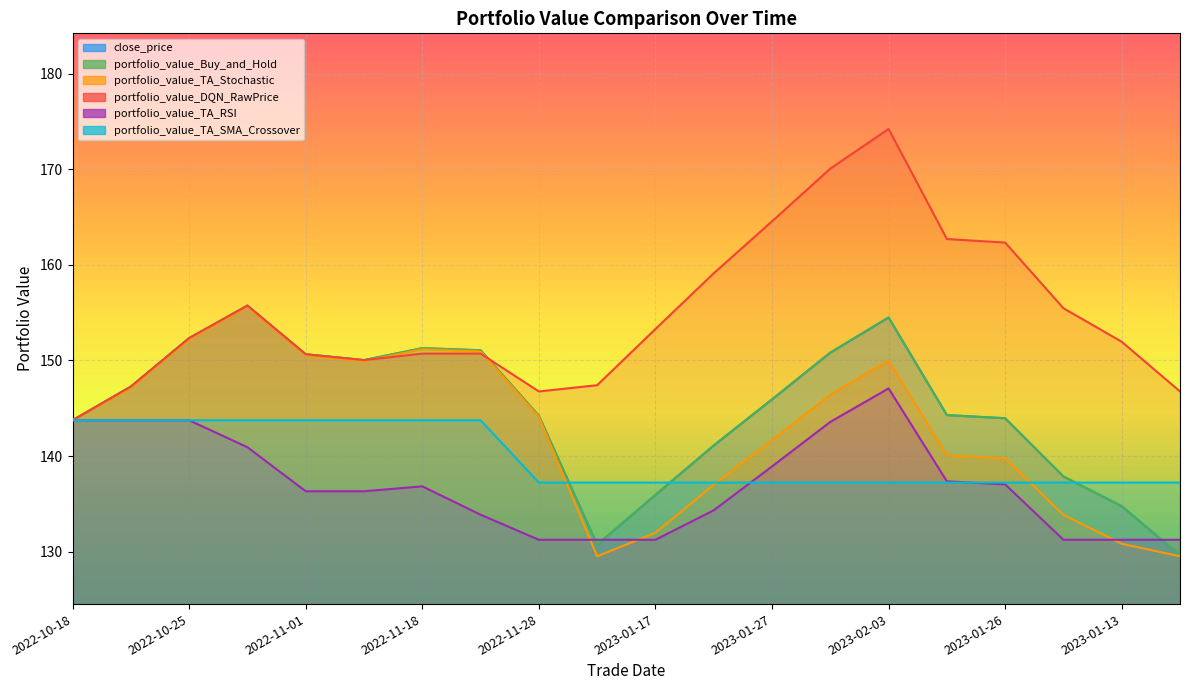

At which category is the sum across all series the highest?

2023-02-03